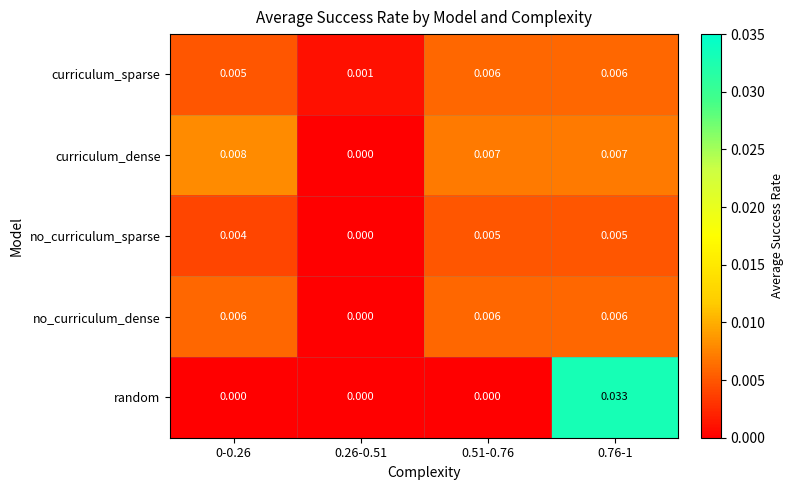

At 0-0.26, list the series in order from largest to smallest.

curriculum_dense, no_curriculum_dense, curriculum_sparse, no_curriculum_sparse, random